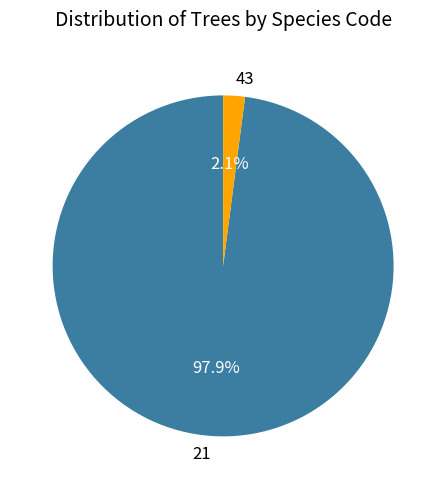

How much of the chart is everything except 21?

2.1%